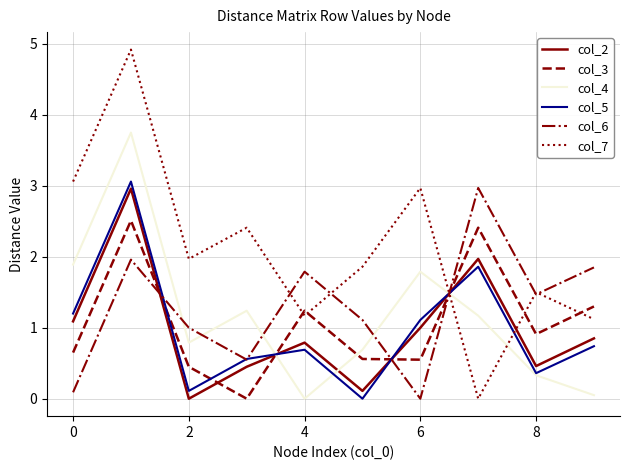

True or false: col_4 has more than 2 interior local peaks.

True